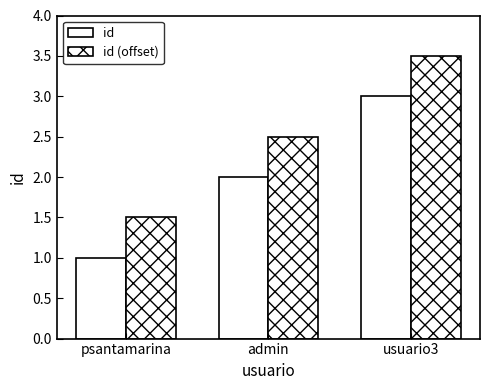

How many distinct data groups are displayed?

2